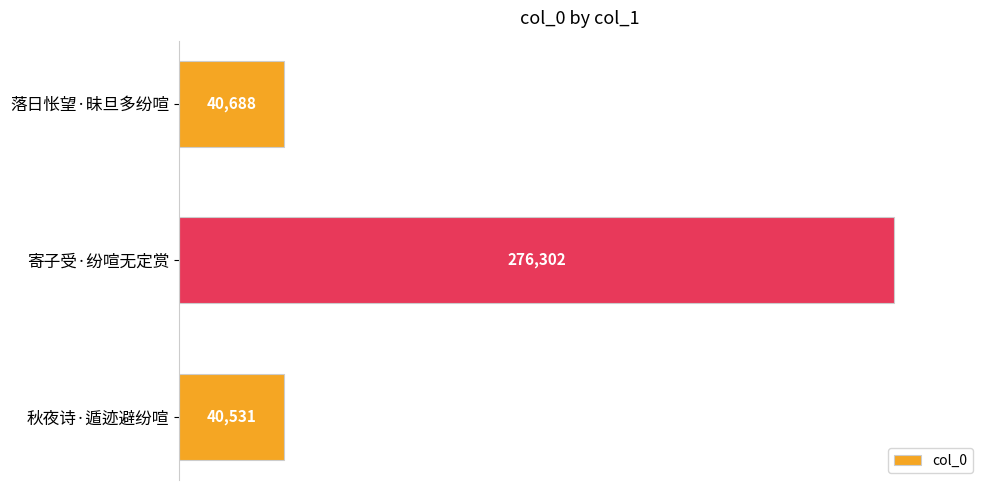

Rank the categories by value from highest to lowest.

寄子受·纷喧无定赏, 落日怅望·昧旦多纷喧, 秋夜诗·遁迹避纷喧